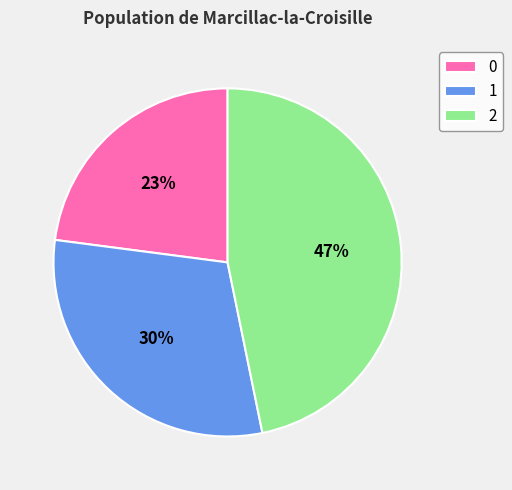

To the nearest percent, what is the difference between the largest and smallest slice percentages?

24%